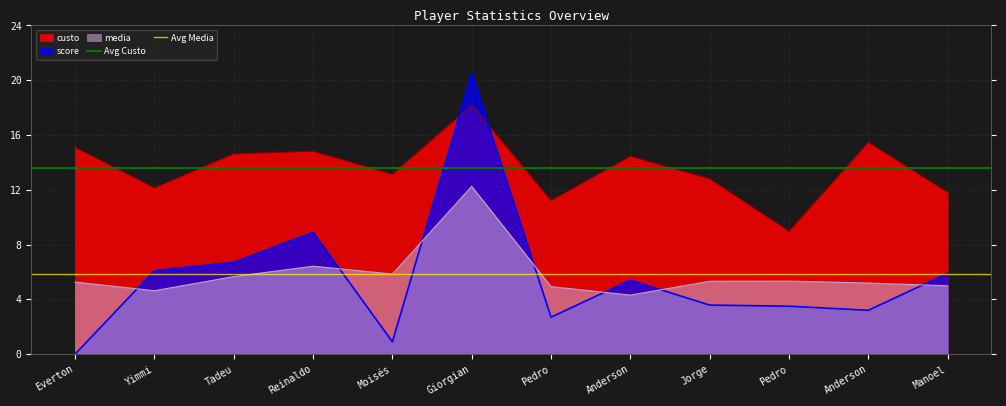

The Avg Custo series shows 13.6 at Yimmi. True or false?

True